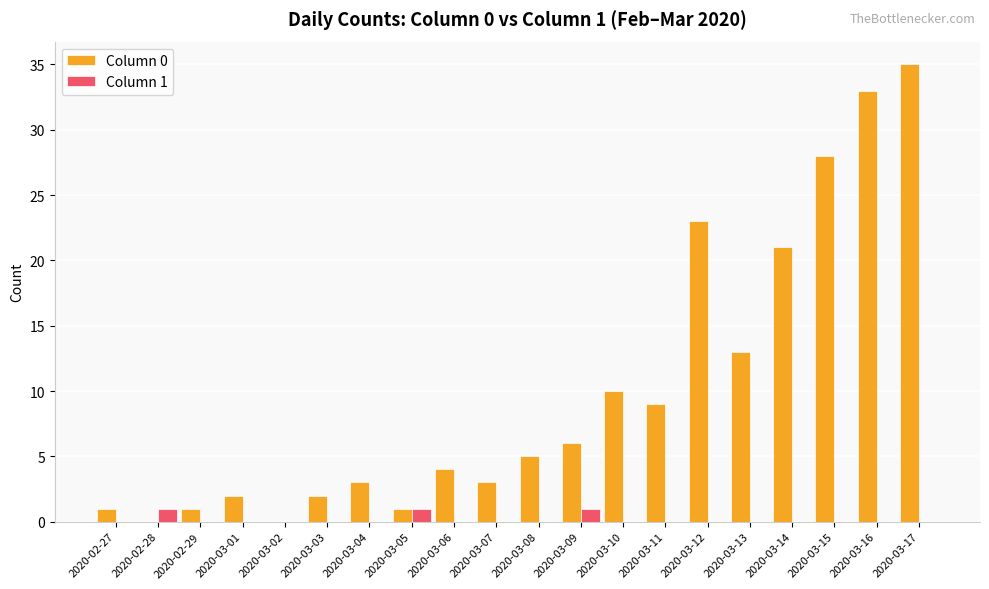

Which label corresponds to the largest value in the chart?

2020-03-17